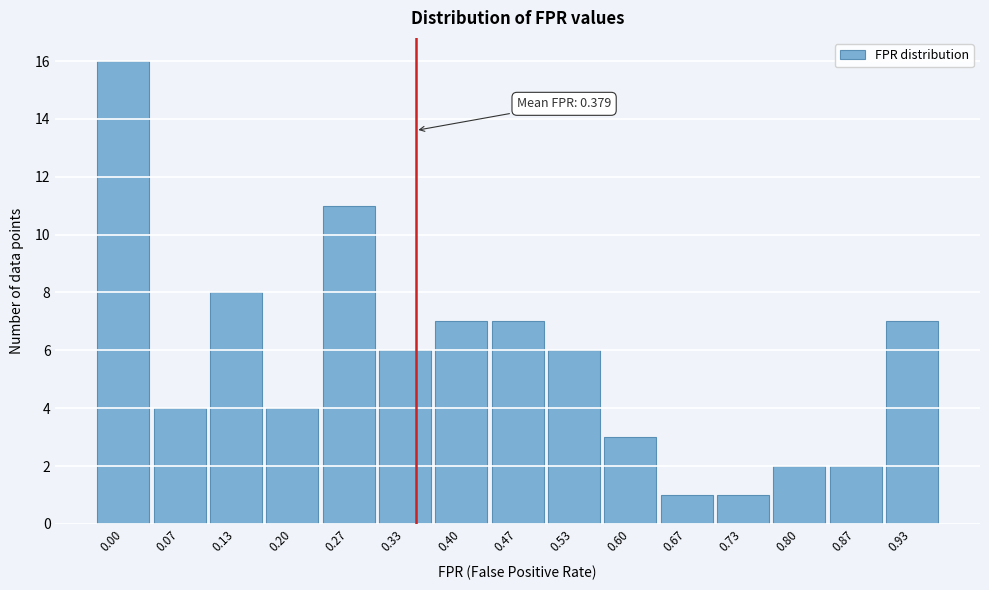

Reading right to left, what are all the values shown in this chart?

0.93=7	0.87=2	0.80=2	0.73=1	0.67=1	0.60=3	0.53=6	0.47=7	0.40=7	0.33=6	0.27=11	0.20=4	0.13=8	0.07=4	0.00=16